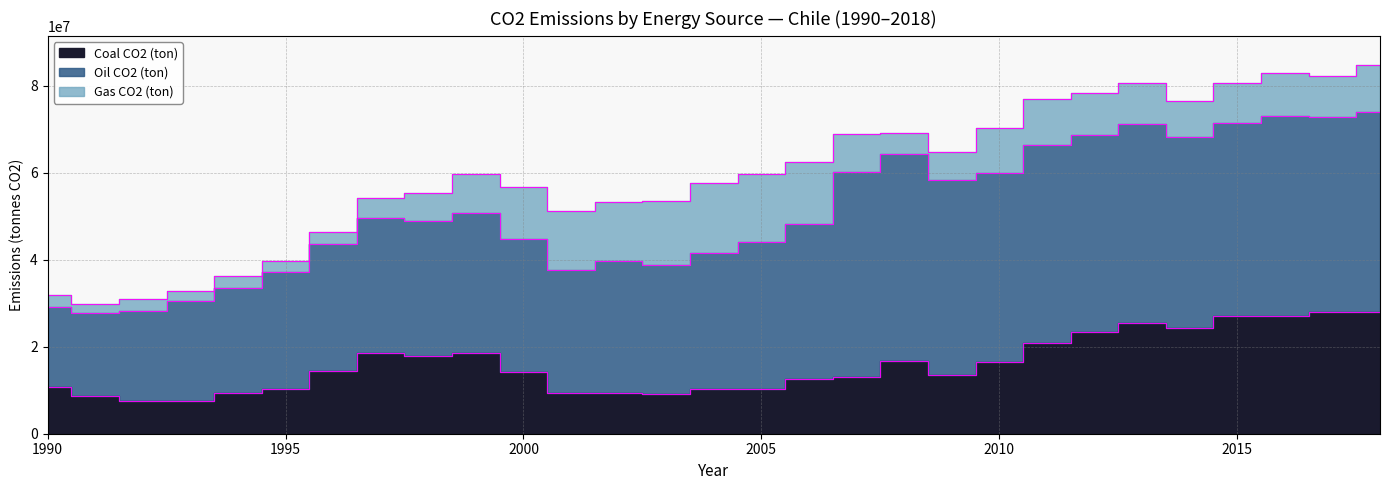

At which category does Gas CO2 (ton) reach its first local valley?

1991